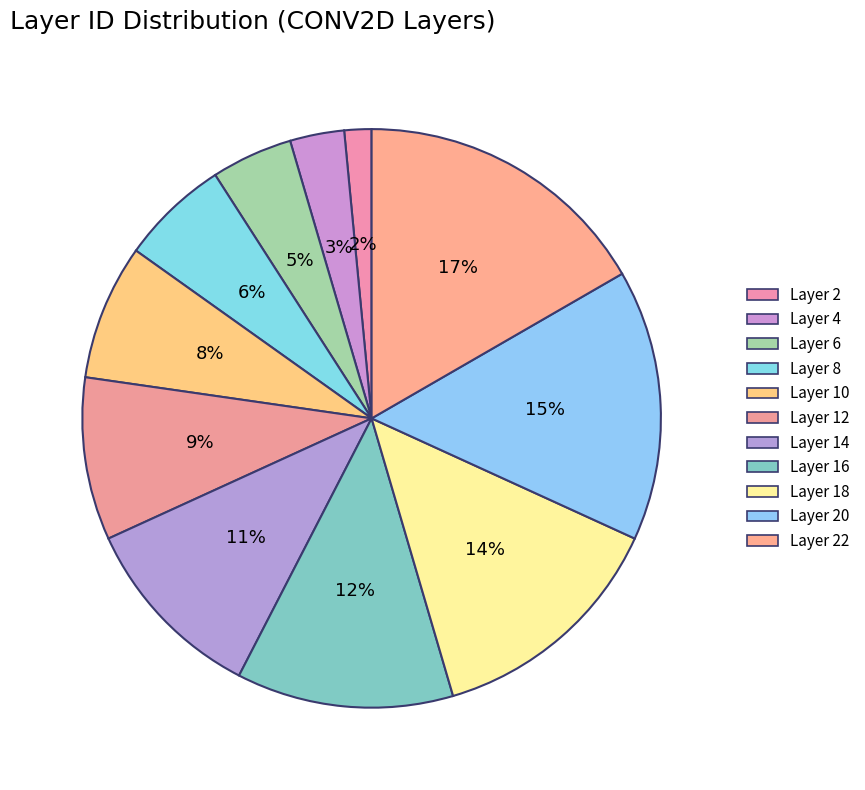

How many slices are in this pie chart?

11